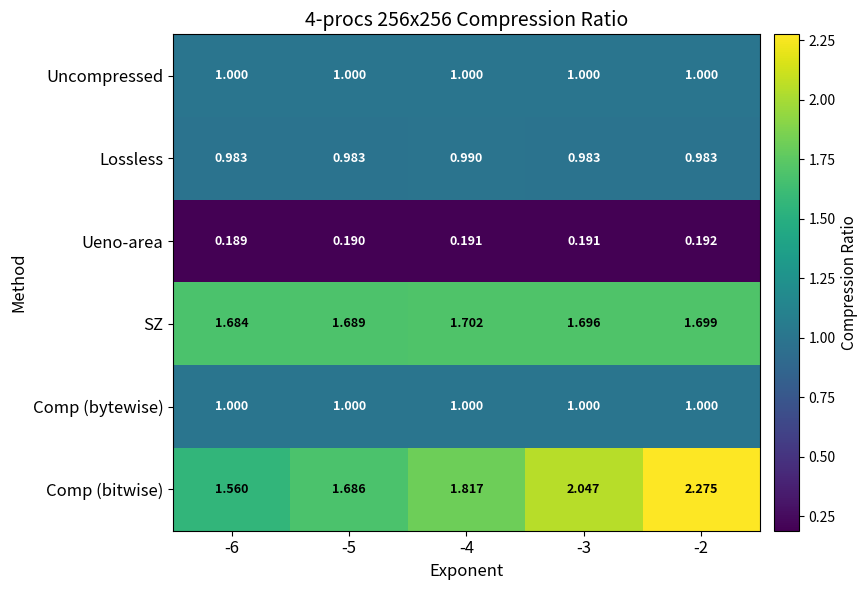

Which series changed the most between -5 and -3?

Comp (bitwise)